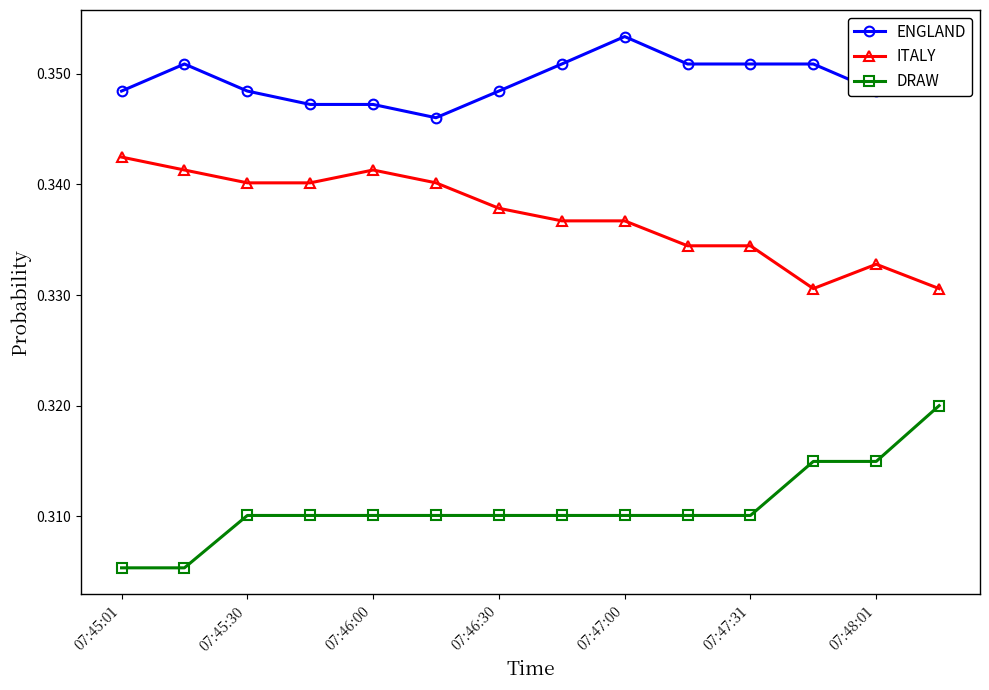

Count the ITALY values in the range 0 to 1.

14